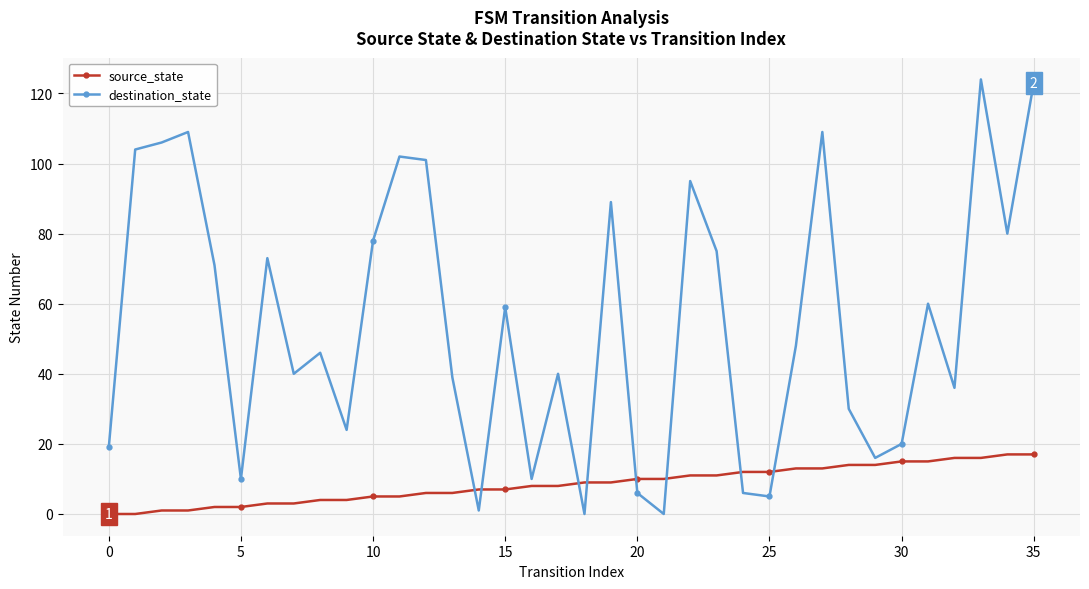

After their last crossing, which series has the higher values: destination_state or source_state?

destination_state